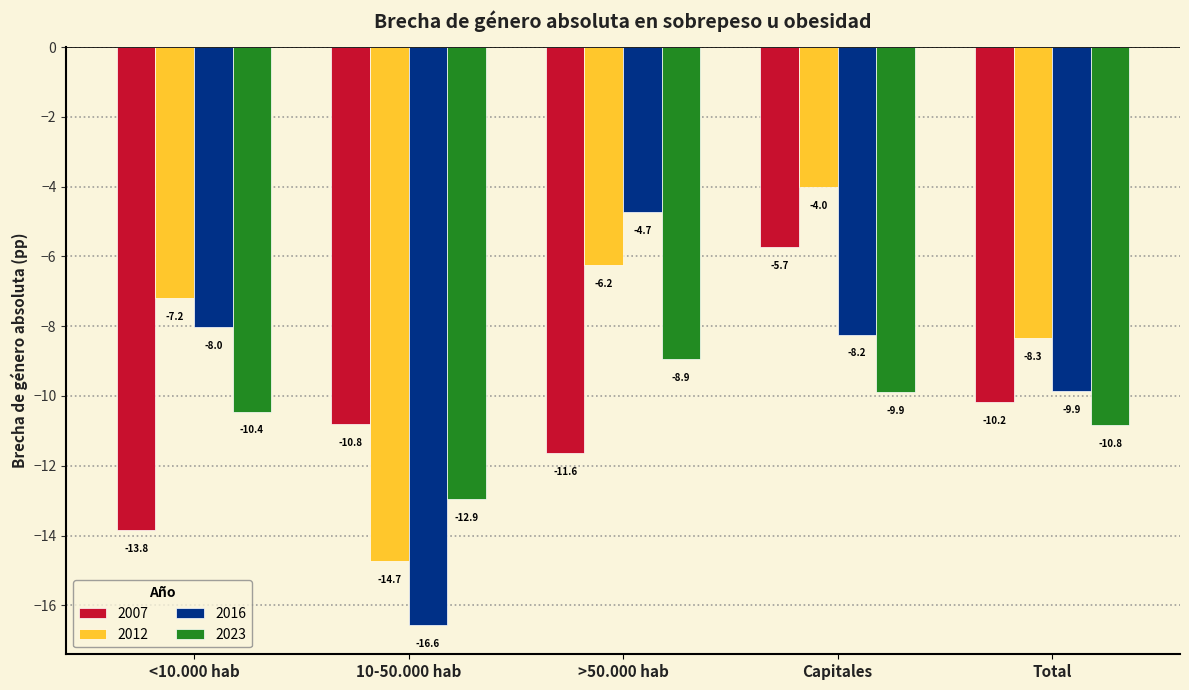

Reading left to right, extract all data points from this chart.

2007: <10.000 hab=-13.8	10-50.000 hab=-10.8	>50.000 hab=-11.6	Capitales=-5.7	Total=-10.2
2012: <10.000 hab=-7.2	10-50.000 hab=-14.7	>50.000 hab=-6.2	Capitales=-4.0	Total=-8.3
2016: <10.000 hab=-8.0	10-50.000 hab=-16.6	>50.000 hab=-4.7	Capitales=-8.2	Total=-9.9
2023: <10.000 hab=-10.4	10-50.000 hab=-12.9	>50.000 hab=-8.9	Capitales=-9.9	Total=-10.8